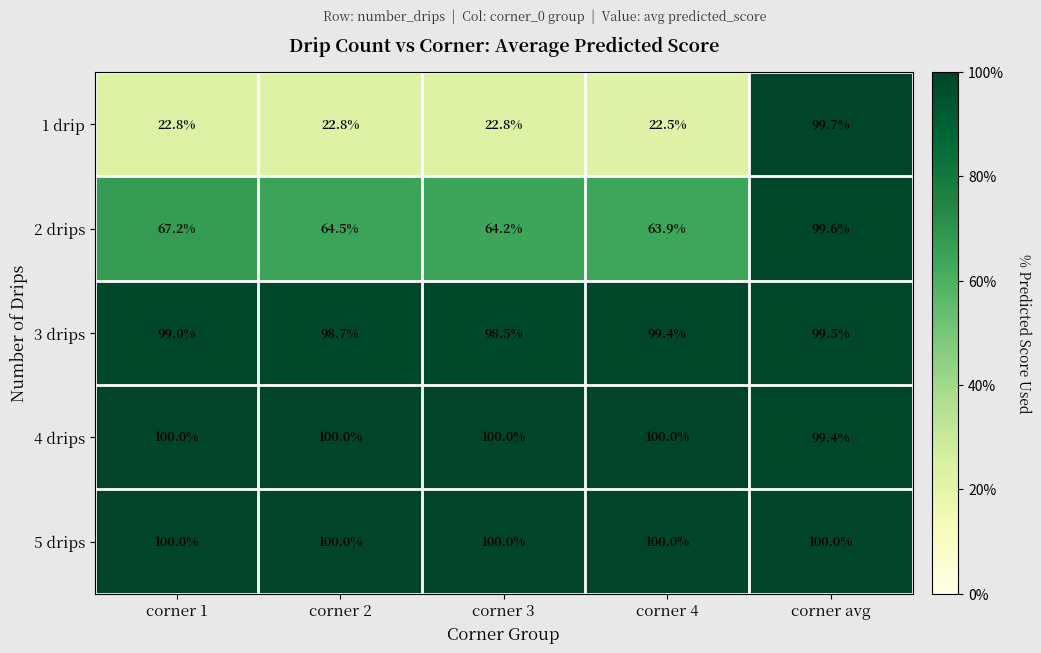

Which category has the lowest value across all series?

corner 4